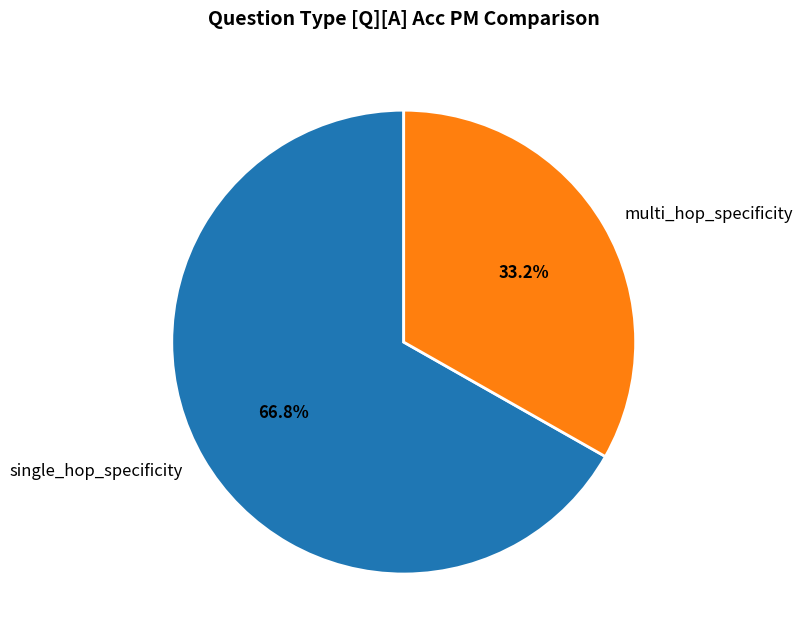

True or false: single_hop_specificity accounts for 32% of the total.

False